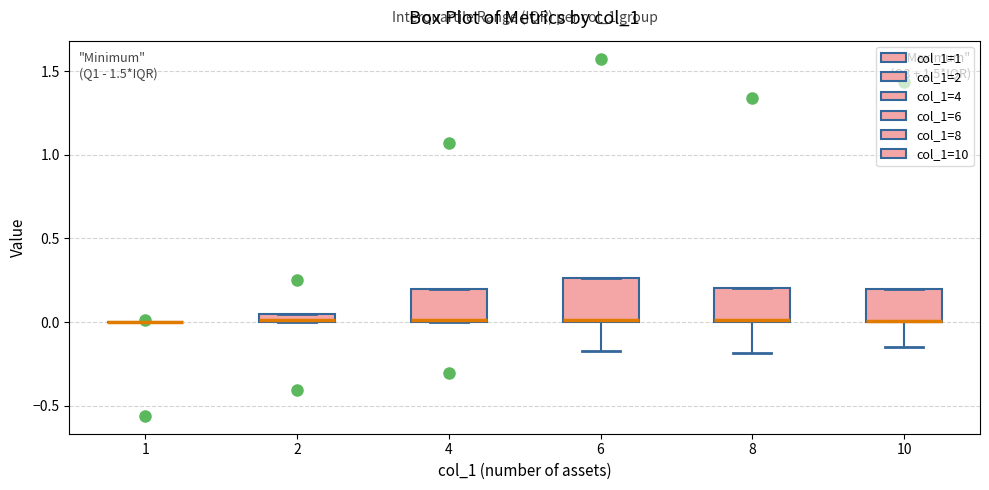

Comparing the boxes themselves (not the whiskers), which one is the tallest?

6